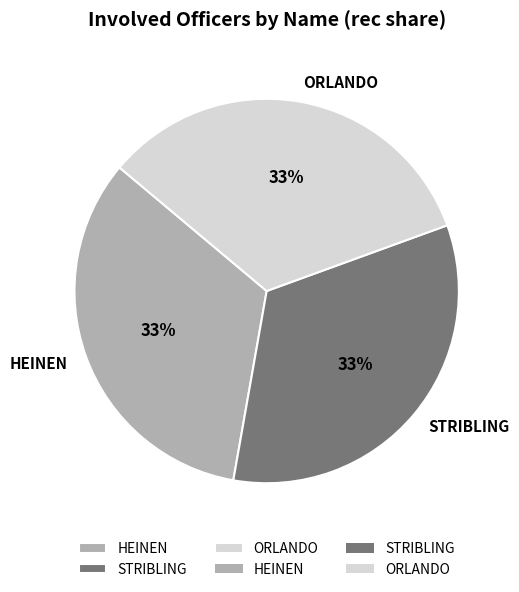

Does HEINEN represent more than half of the total?

No